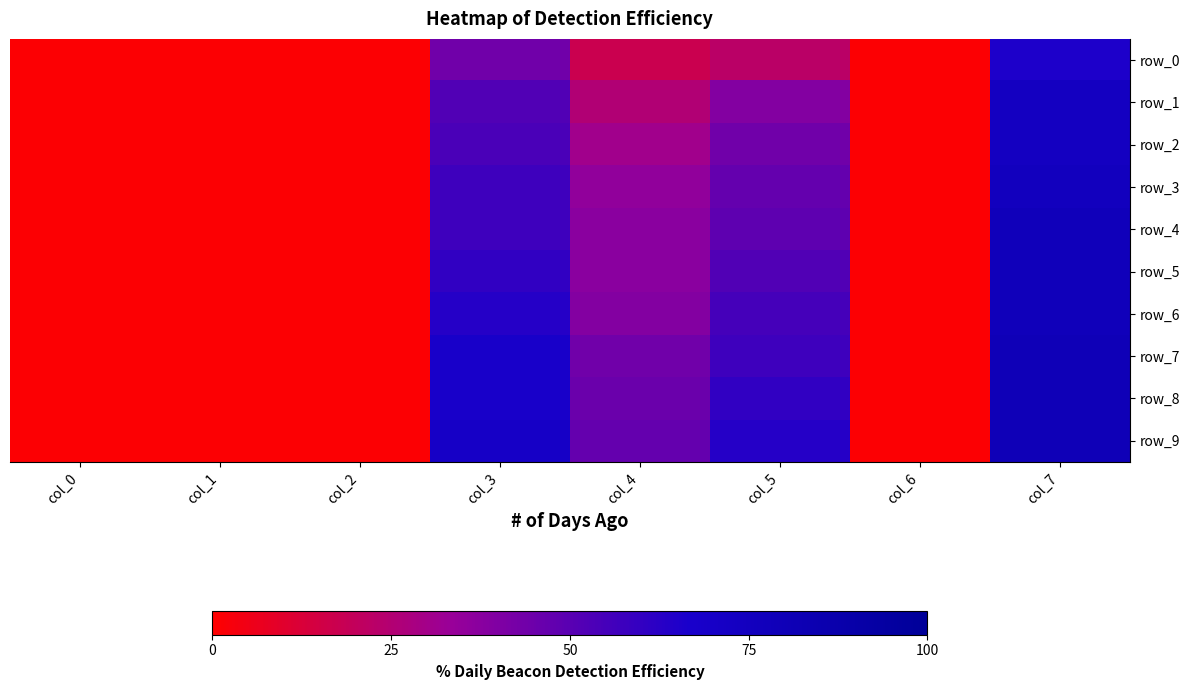

What is the average value of the row_0 series?

19.0